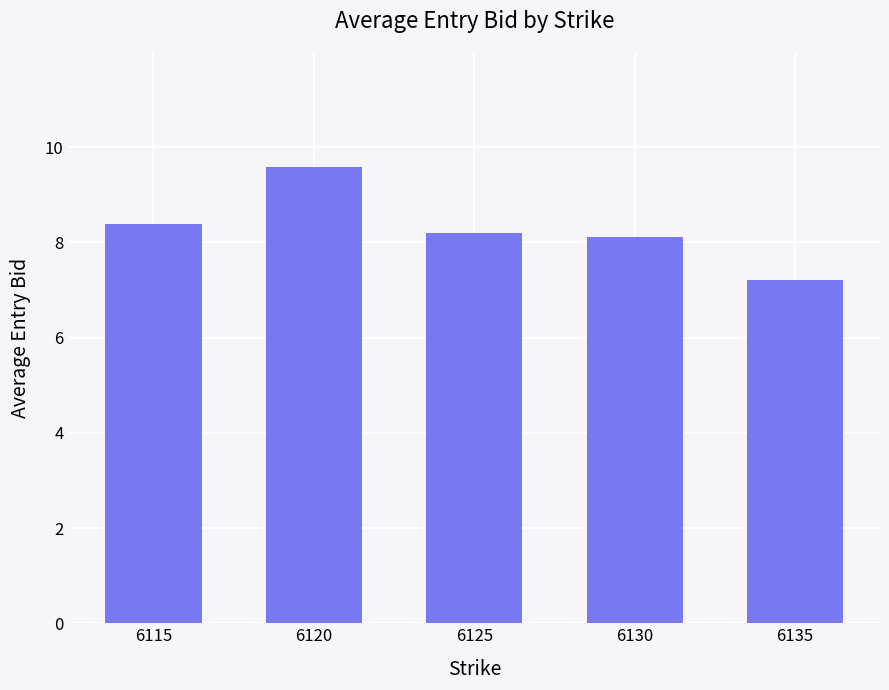

What is the sum of all values?

41.5